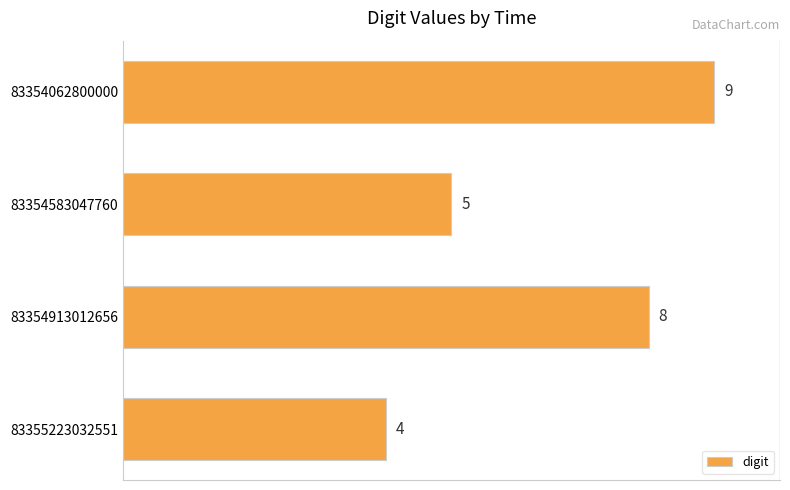

Reading bottom to top, transcribe all the data shown in this chart.

83355223032551=4	83354913012656=8	83354583047760=5	83354062800000=9